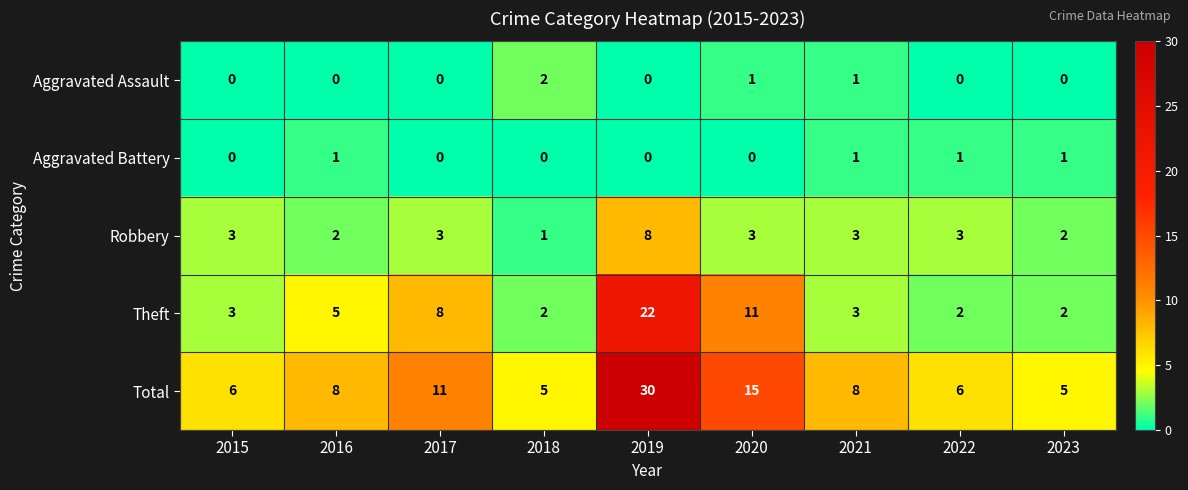

The Aggravated Assault series shows 2 at 2018. True or false?

True